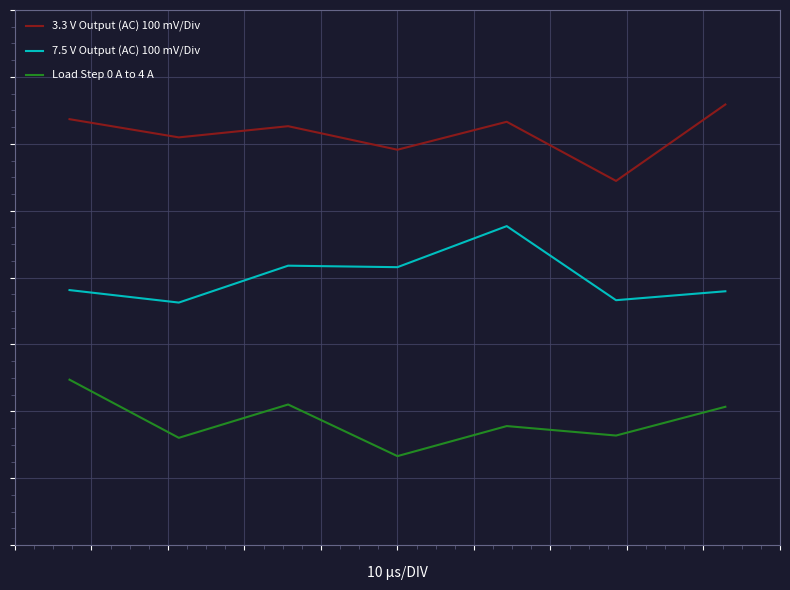

What are all the series names shown in the legend?

3.3 V Output (AC) 100 mV/Div, 7.5 V Output (AC) 100 mV/Div, Load Step 0 A to 4 A